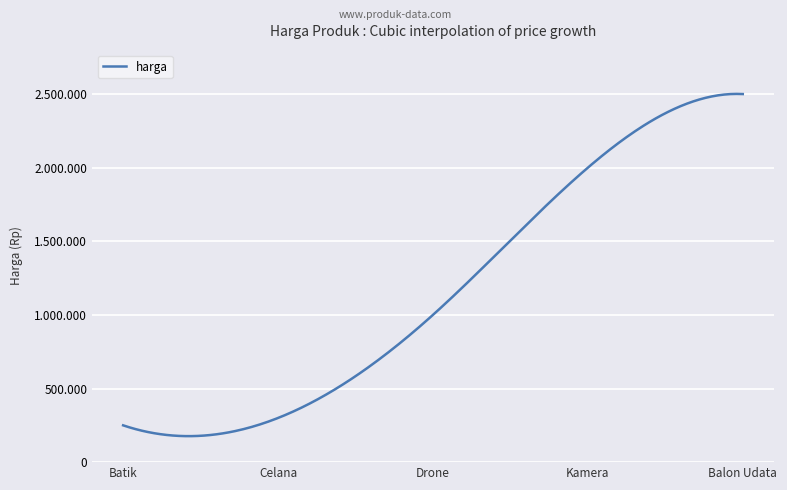

Does the chart have visible grid lines?

Yes